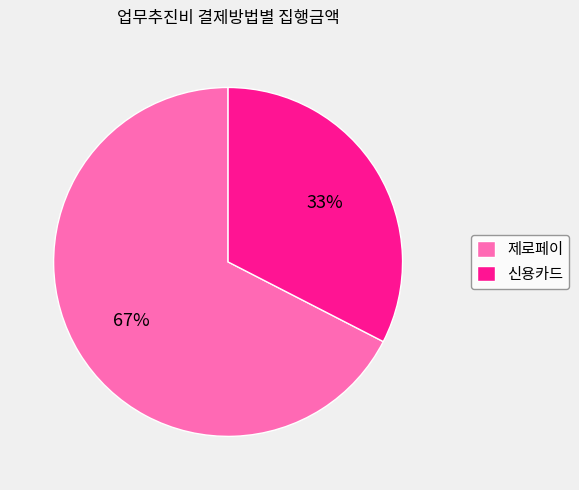

Approximately how many times larger is the value at 신용카드 compared to 제로페이?

0.5